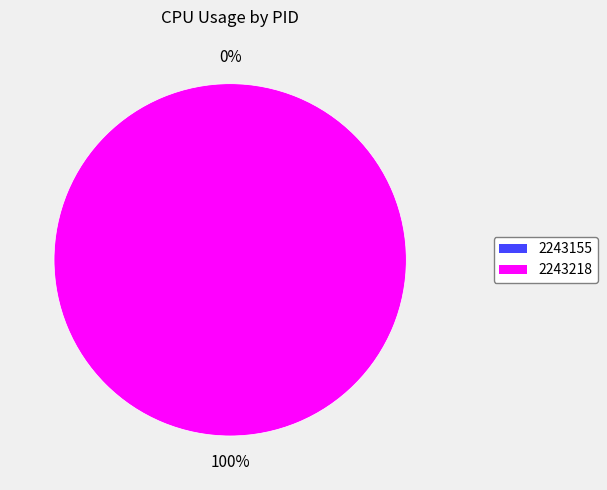

To the nearest percent, what is the combined percentage of 2243218 and 2243155?

100%